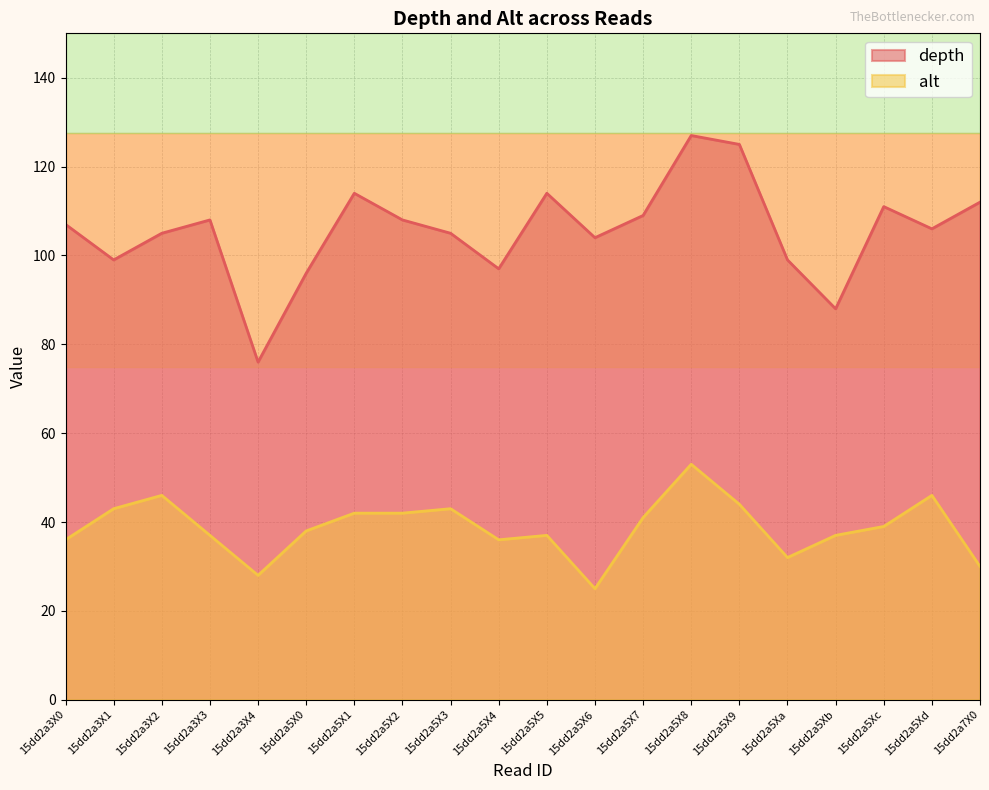

What is the difference between the second highest and minimum values in the alt series?

21